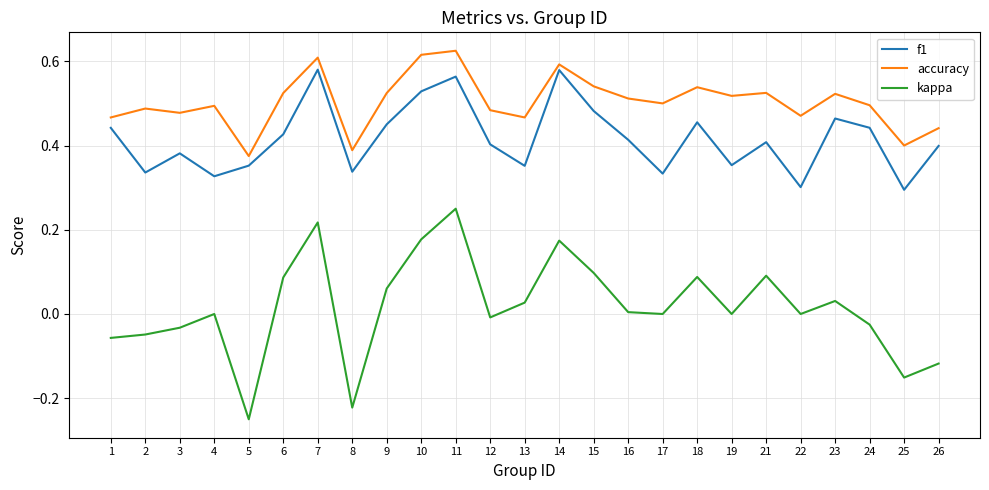

Which series has the largest range (max minus min)?

kappa